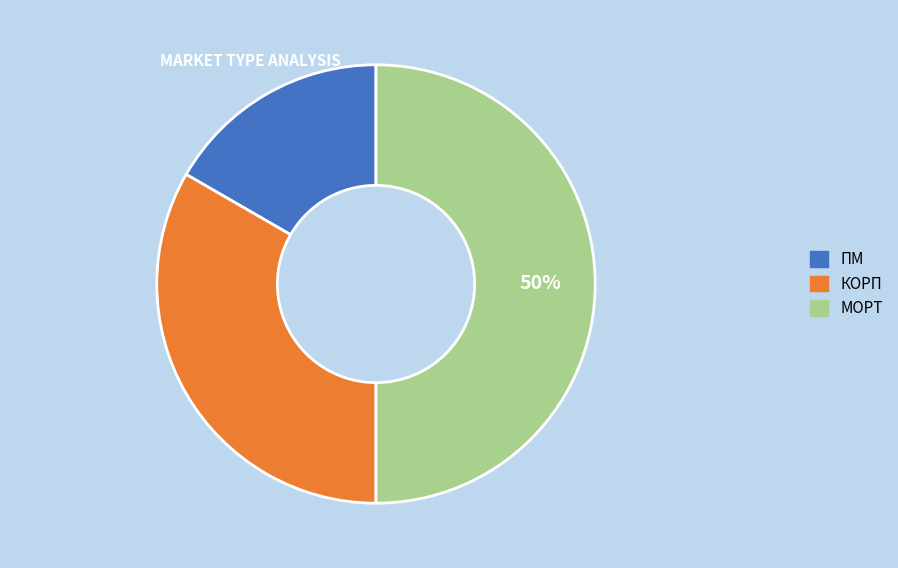

The ПМ slice represents 17% of the pie. True or false?

True